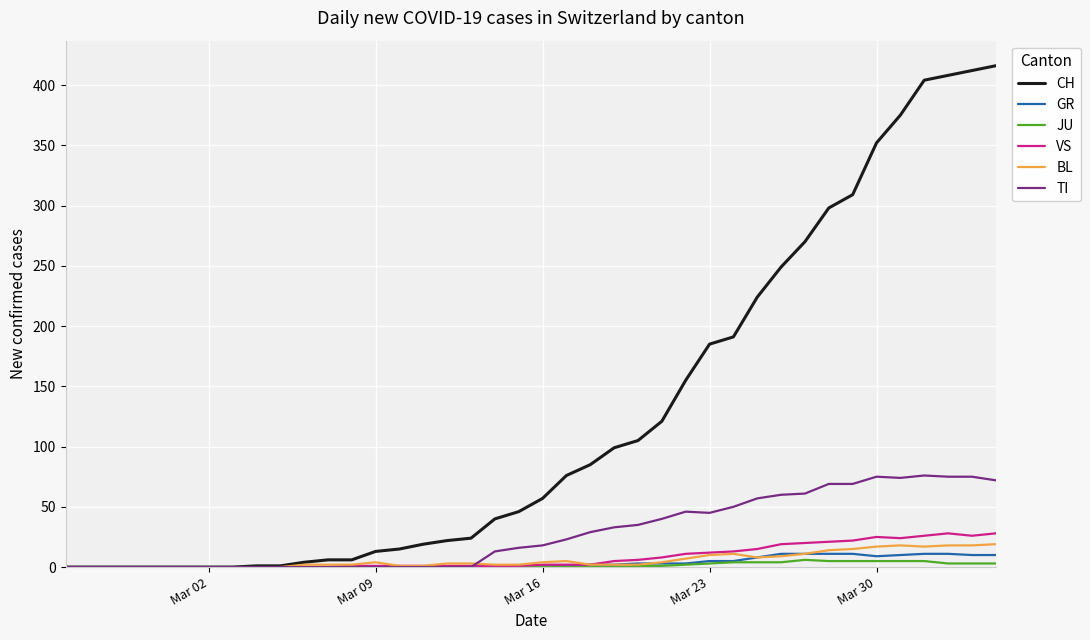

What is the maximum value shown in the chart?

416